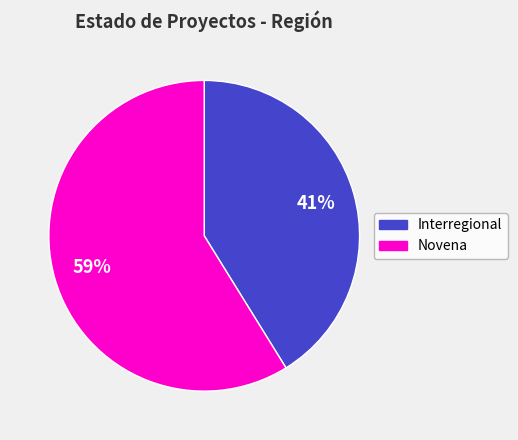

Is there any slice that represents more than half of the pie?

Yes